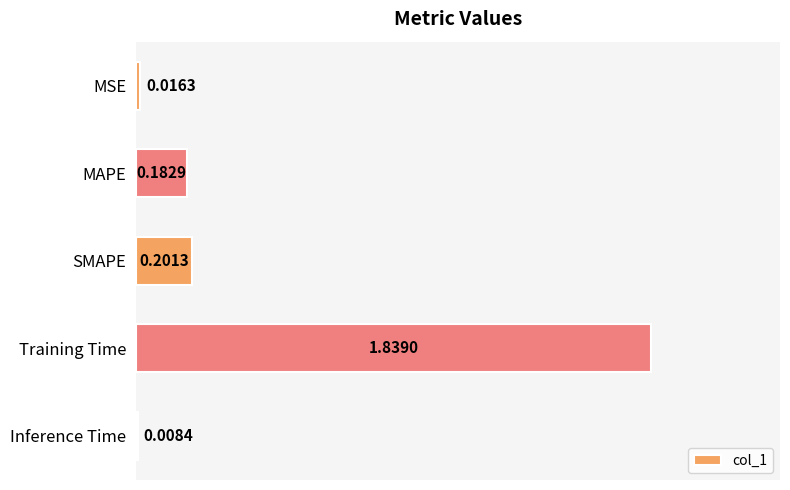

Does the chart contain stacked bars?

No